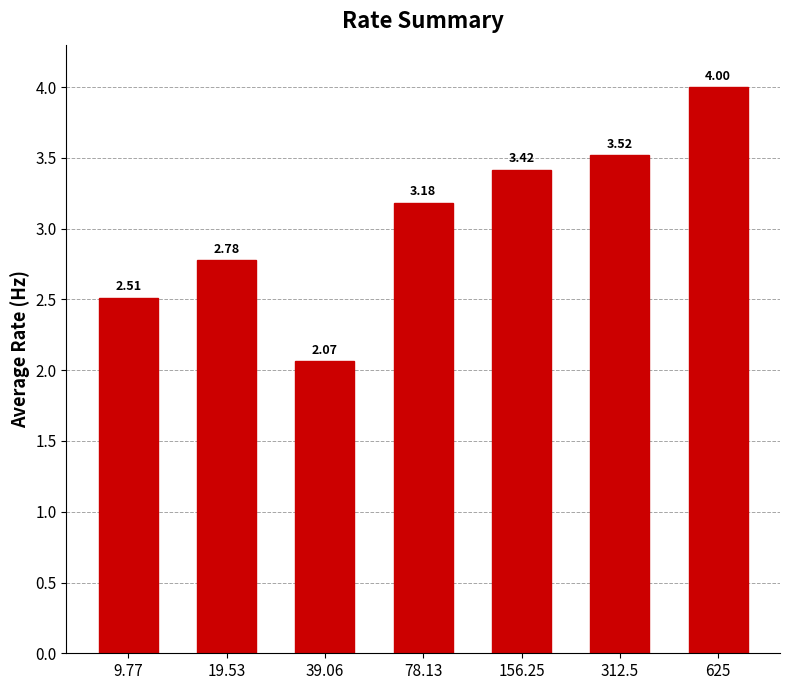

What is the sum of all values?

21.5